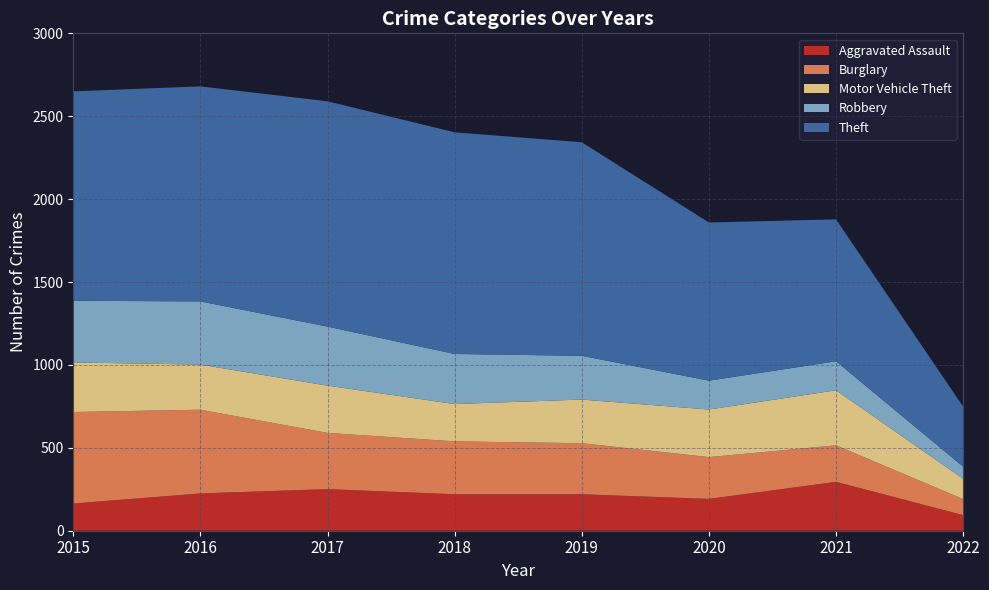

Reading right to left, list all the values displayed in this chart.

Aggravated Assault: 2022=94	2021=295	2020=192	2019=220	2018=220	2017=251	2016=225	2015=164
Burglary: 2022=97	2021=220	2020=252	2019=308	2018=319	2017=339	2016=505	2015=552
Motor Vehicle Theft: 2022=122	2021=332	2020=287	2019=263	2018=225	2017=285	2016=272	2015=299
Robbery: 2022=73	2021=175	2020=174	2019=264	2018=302	2017=356	2016=381	2015=372
Theft: 2022=362	2021=856	2020=954	2019=1288	2018=1337	2017=1359	2016=1297	2015=1263